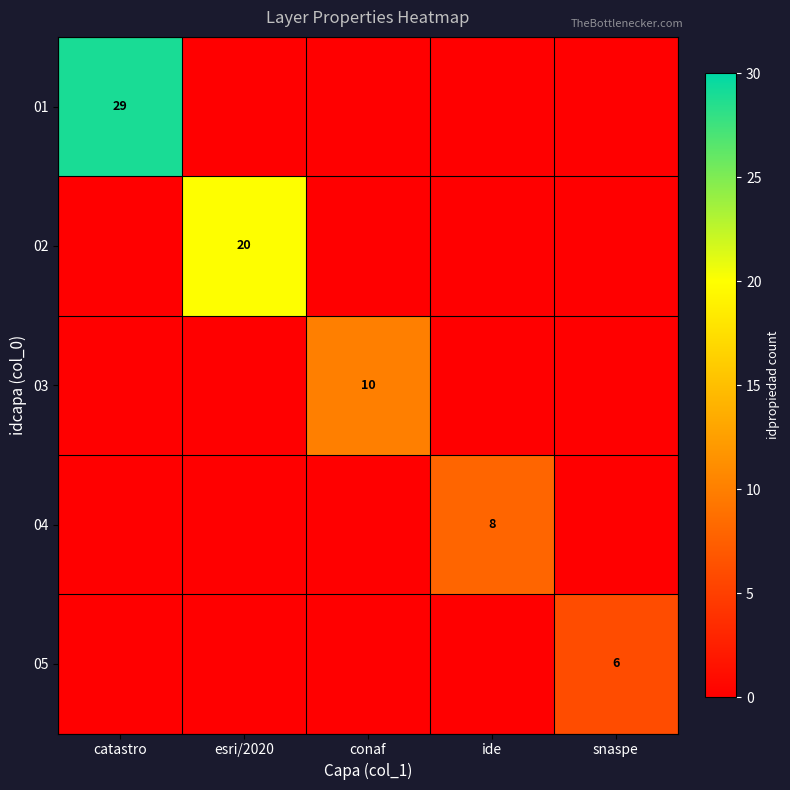

At which category is the sum across all series the highest?

catastro